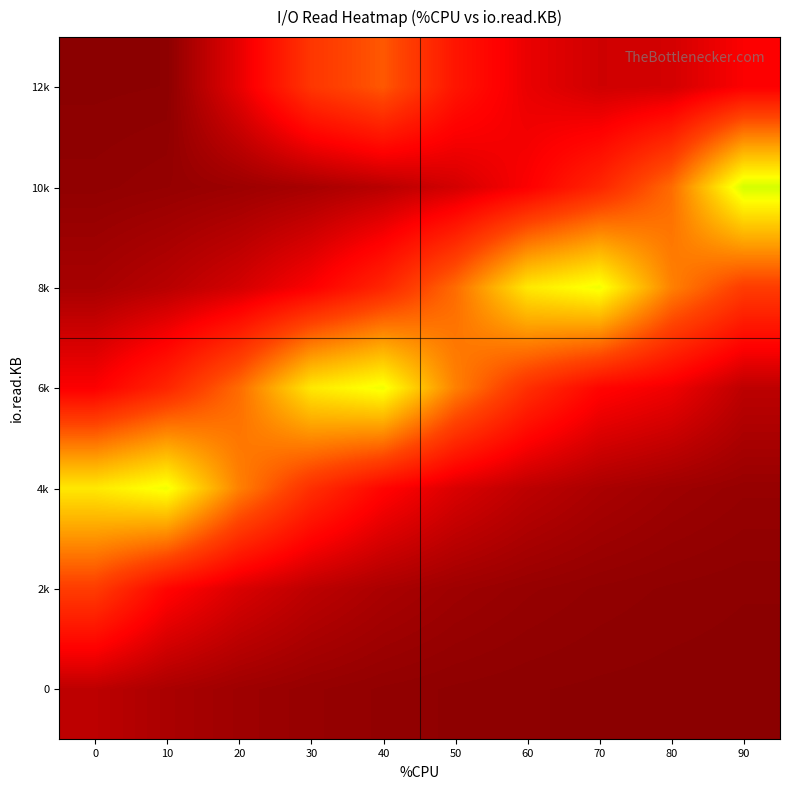

Which has a higher value, 70 or 60?

60